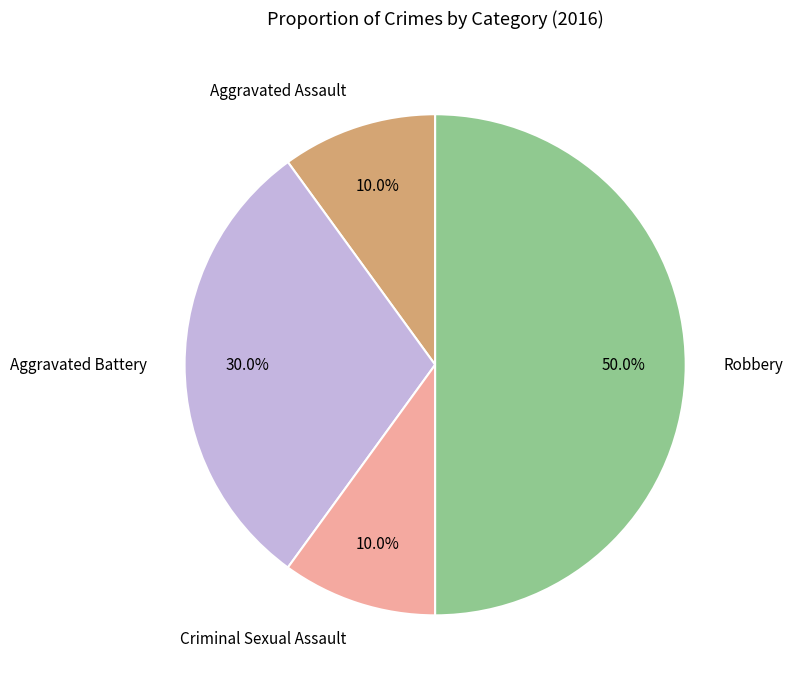

Count the number of slices in the pie.

4